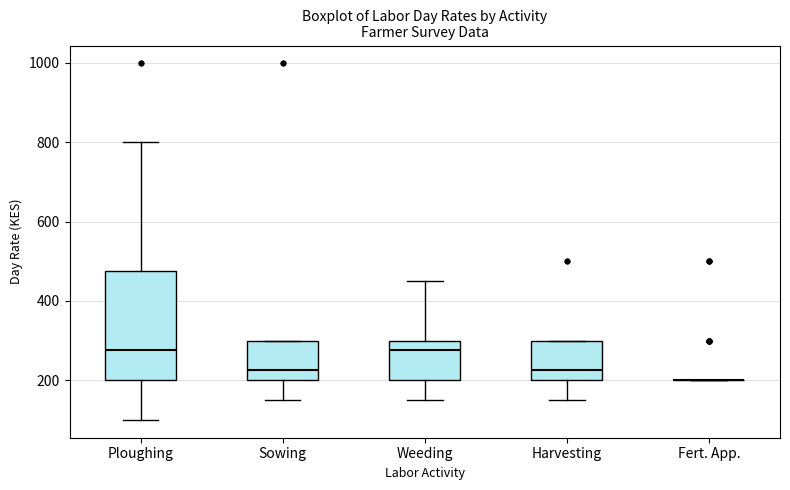

Reading left to right, read every box against the y-axis: the position of its median line, the range the box covers, and the ends of its whiskers. The values are not printed on the chart, so give them approximately, as read against the axis.

Ploughing: median 280, box 200 to 480, whiskers 100 to 800
Sowing: median 220, box 200 to 300, whiskers 160 to 300
Weeding: median 280, box 200 to 300, whiskers 160 to 460
Harvesting: median 220, box 200 to 300, whiskers 160 to 300
Fert. App.: box collapsed to a line at 200, whiskers 200 to 200